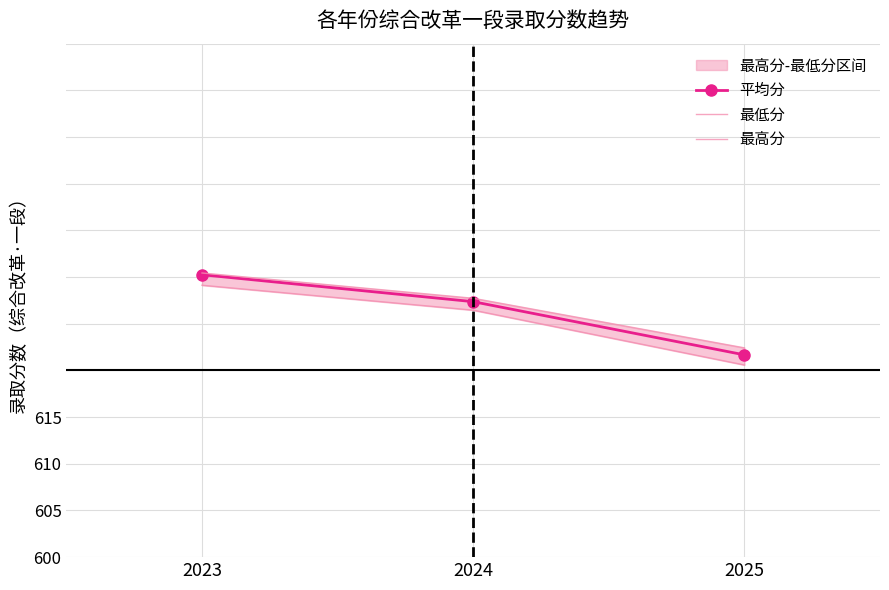

Which series has the largest range (max minus min)?

平均分